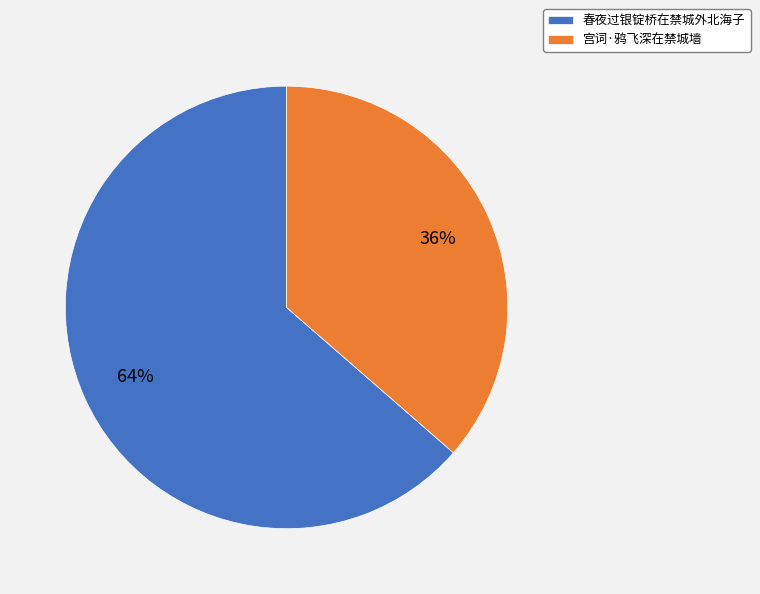

What is the smallest slice in the pie chart?

宫词·鸦飞深在禁城墙